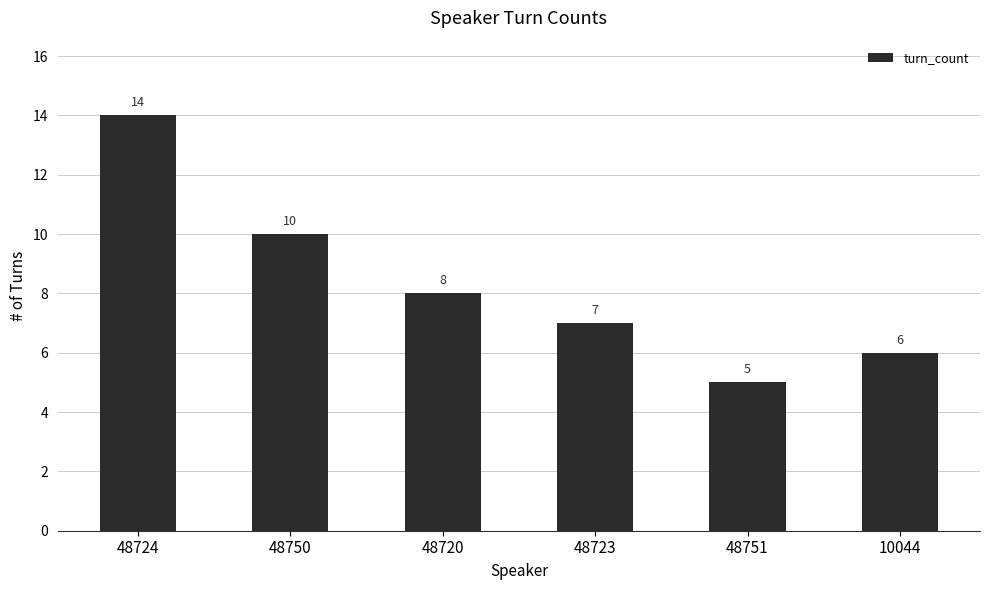

What is the difference between the second highest and second lowest values?

4